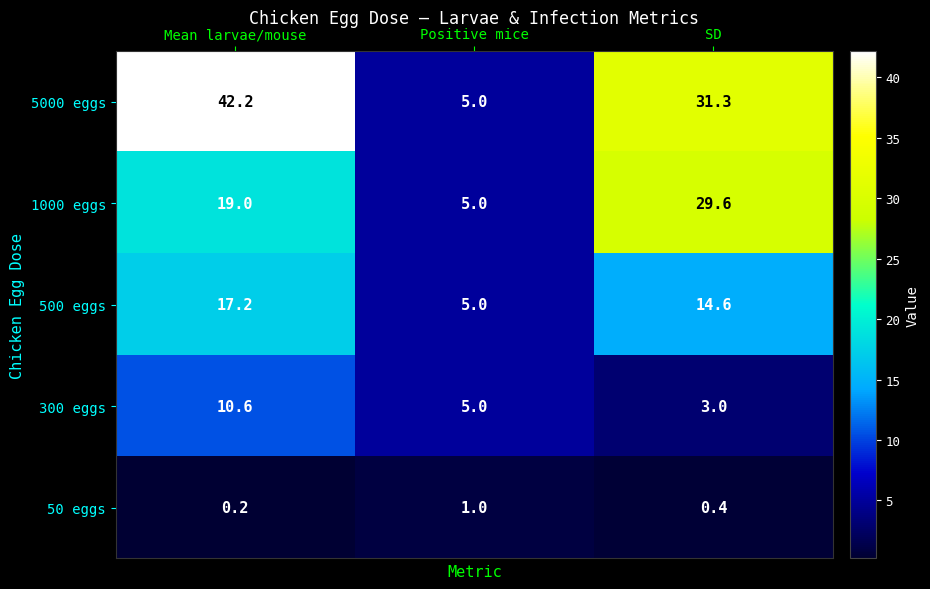

Between Positive mice and SD, which series saw the biggest shift?

5000 eggs